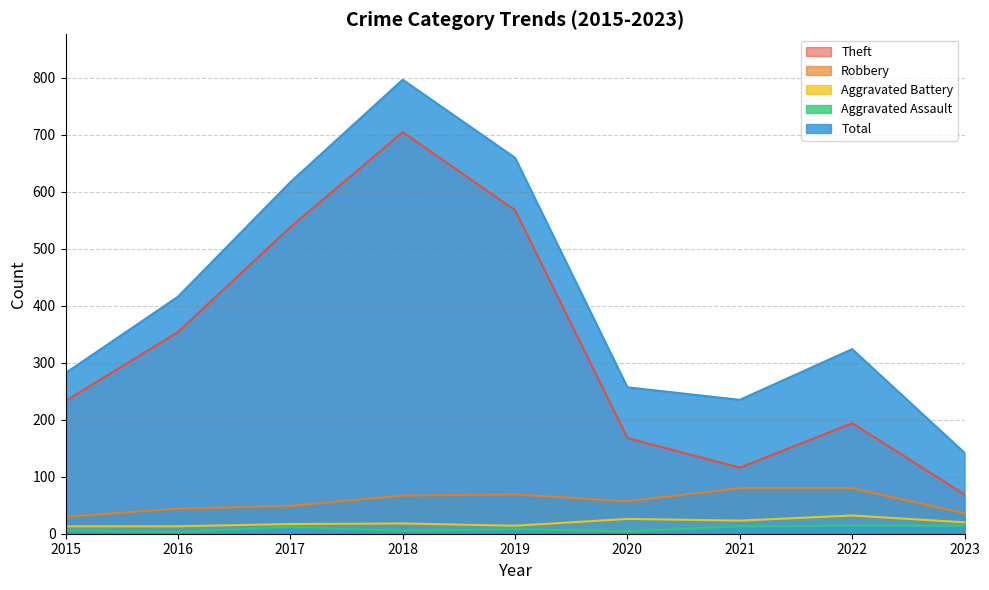

The Total series shows 577 at 2022. True or false?

False